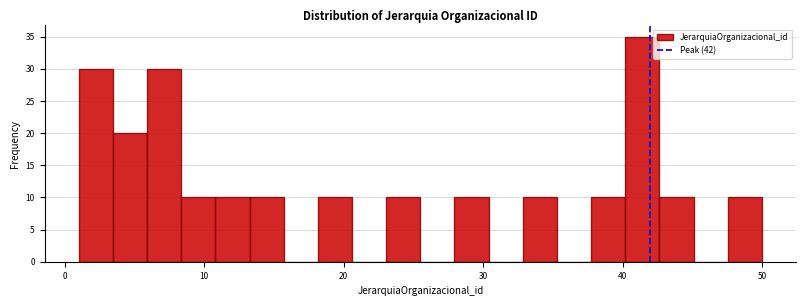

Around what value on the x-axis is the tallest bar? Give the approximate position of its centre, as read against the axis.

41